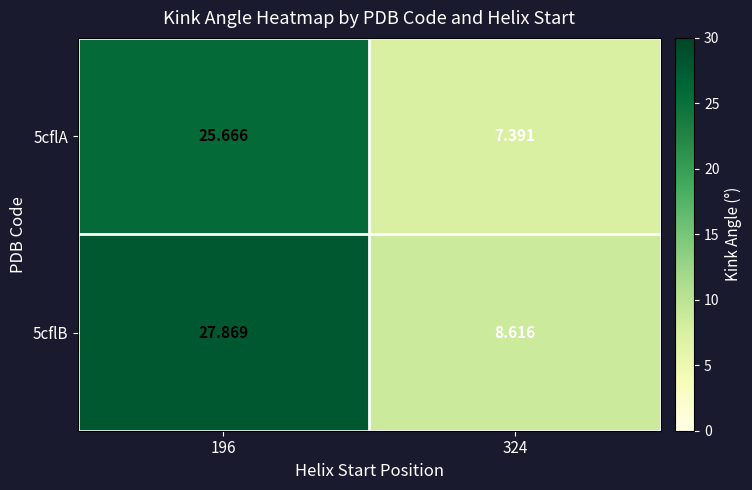

Is the value of 5cflA at 324 greater than the value of 5cflB at 324?

No